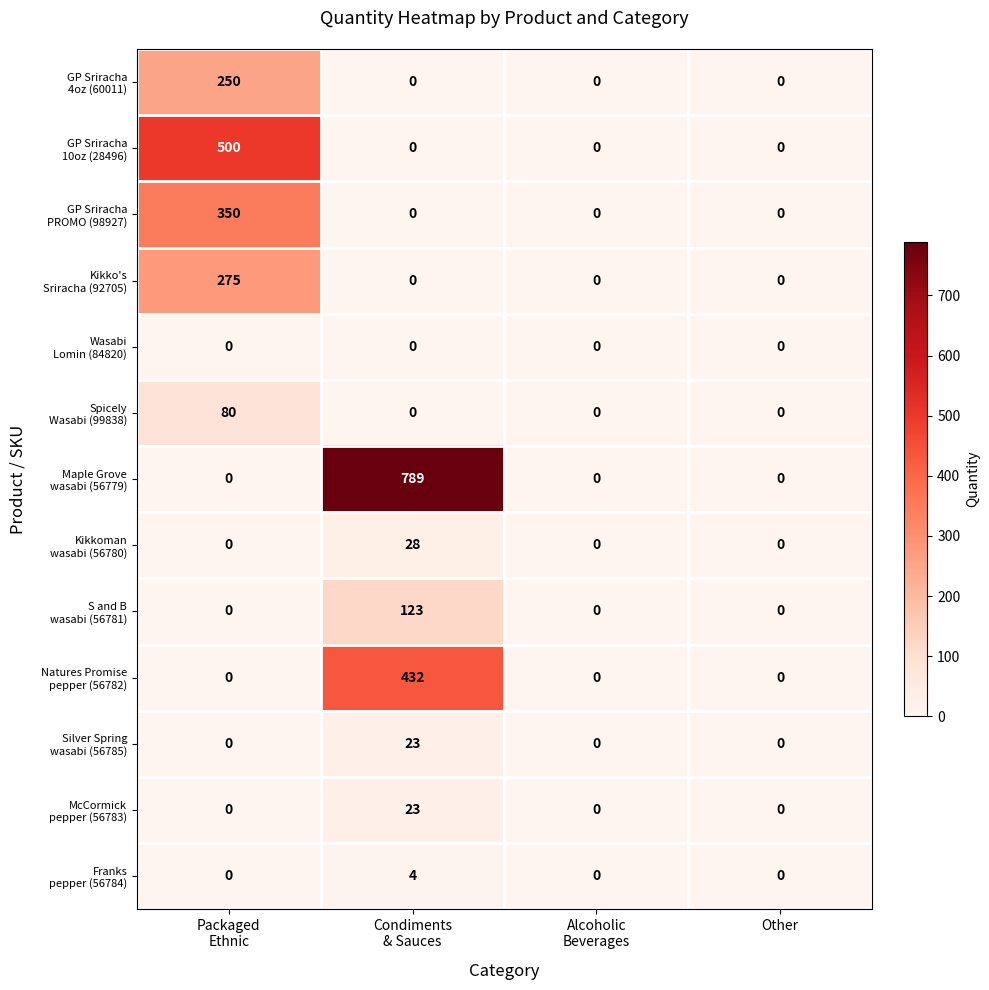

What is the greatest value displayed?

789